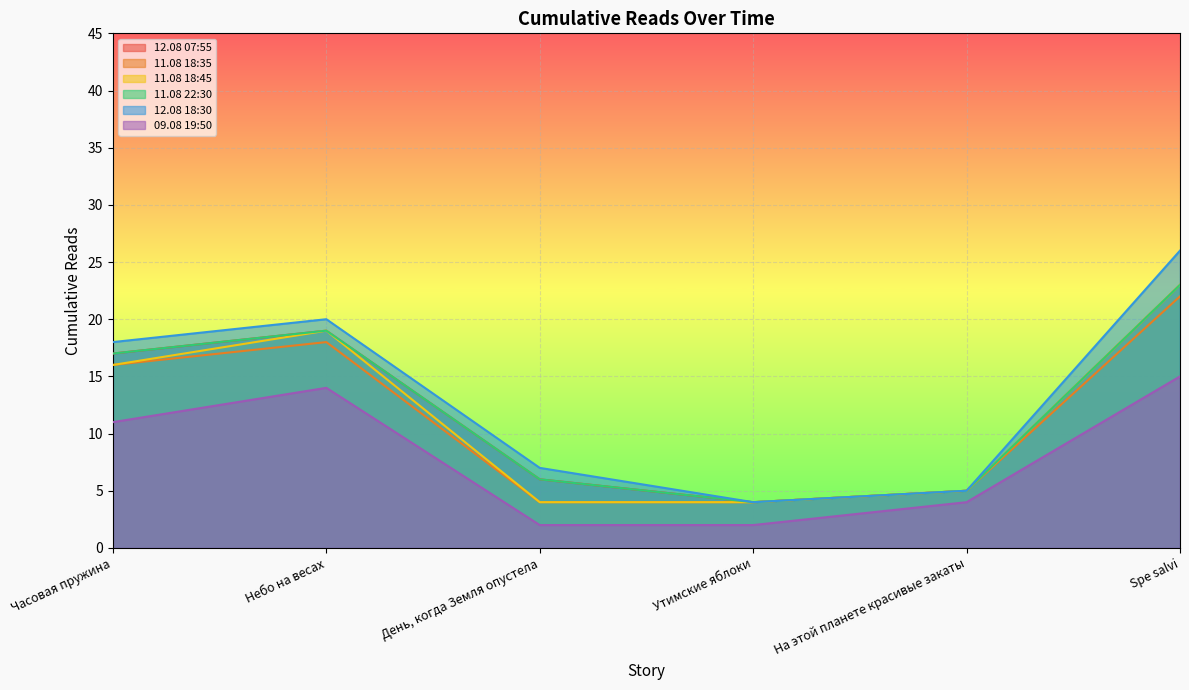

What is the sum of all 12.08 18:30 values?

80